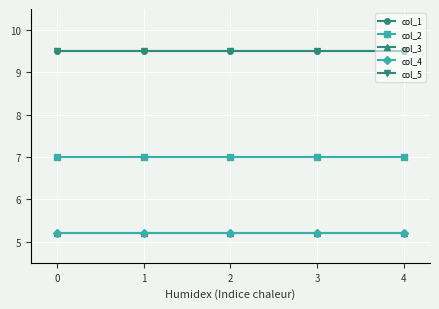

Reading left to right, what are all the values shown in this chart?

col_1: 9.5	9.5	9.5	9.5	9.5
col_2: 7.0	7.0	7.0	7.0	7.0
col_3: 5.2	5.2	5.2	5.2	5.2
col_4: 5.2	5.2	5.2	5.2	5.2
col_5: 9.5	9.5	9.5	9.5	9.5